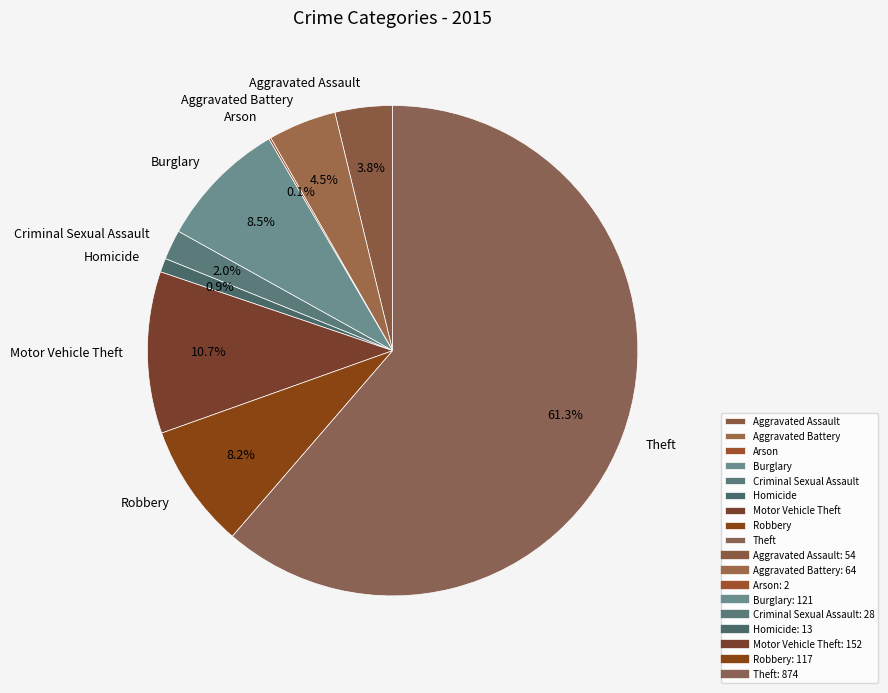

Between Aggravated Battery and Burglary, which is larger?

Burglary